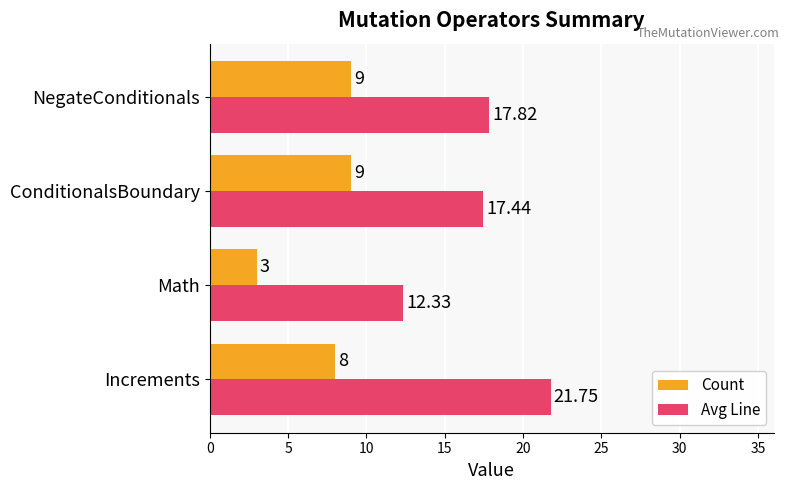

What is the difference between the Count values at Math and Increments?

5.0